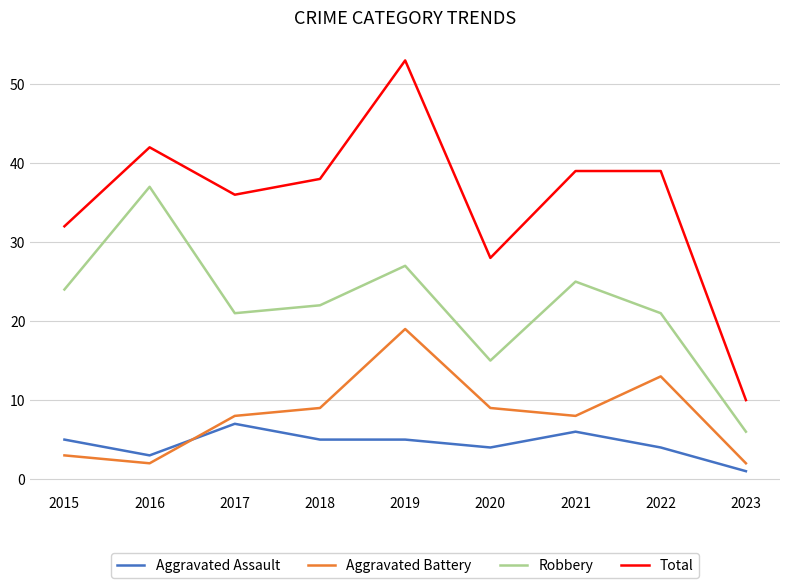

Reading right to left, list all the values displayed in this chart.

Aggravated Assault: 2023=1	2022=4	2021=6	2020=4	2019=5	2018=5	2017=7	2016=3	2015=5
Aggravated Battery: 2023=2	2022=13	2021=8	2020=9	2019=19	2018=9	2017=8	2016=2	2015=3
Robbery: 2023=6	2022=21	2021=25	2020=15	2019=27	2018=22	2017=21	2016=37	2015=24
Total: 2023=10	2022=39	2021=39	2020=28	2019=53	2018=38	2017=36	2016=42	2015=32